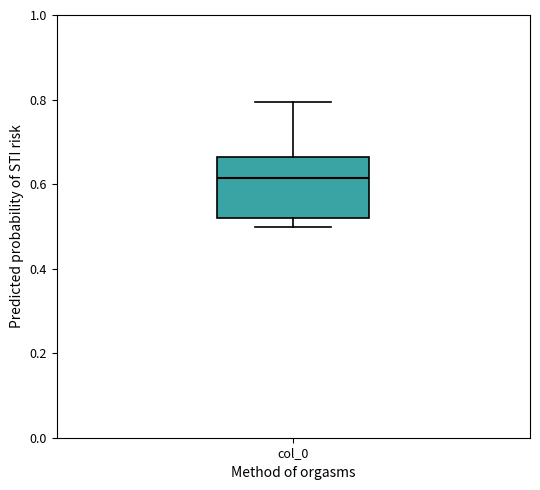

Where is the upper edge of the box for col_0 on the y-axis? The values are not printed on the chart, so give them approximately, as read against the axis.

0.66